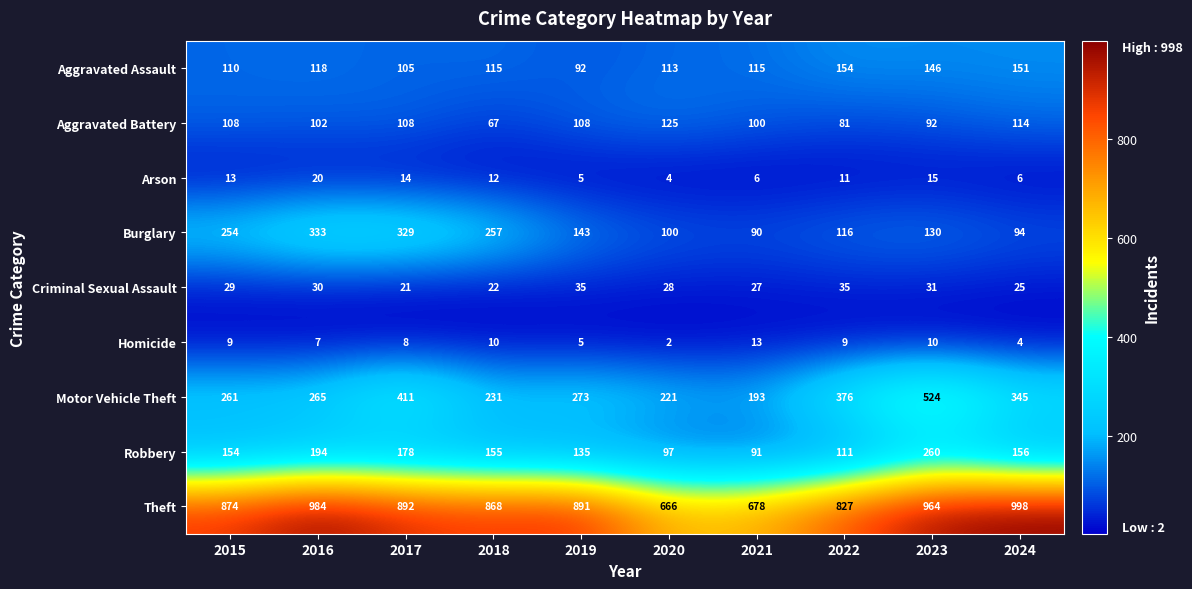

Is the value of Aggravated Assault at 2023 greater than the value of Homicide at 2020?

Yes